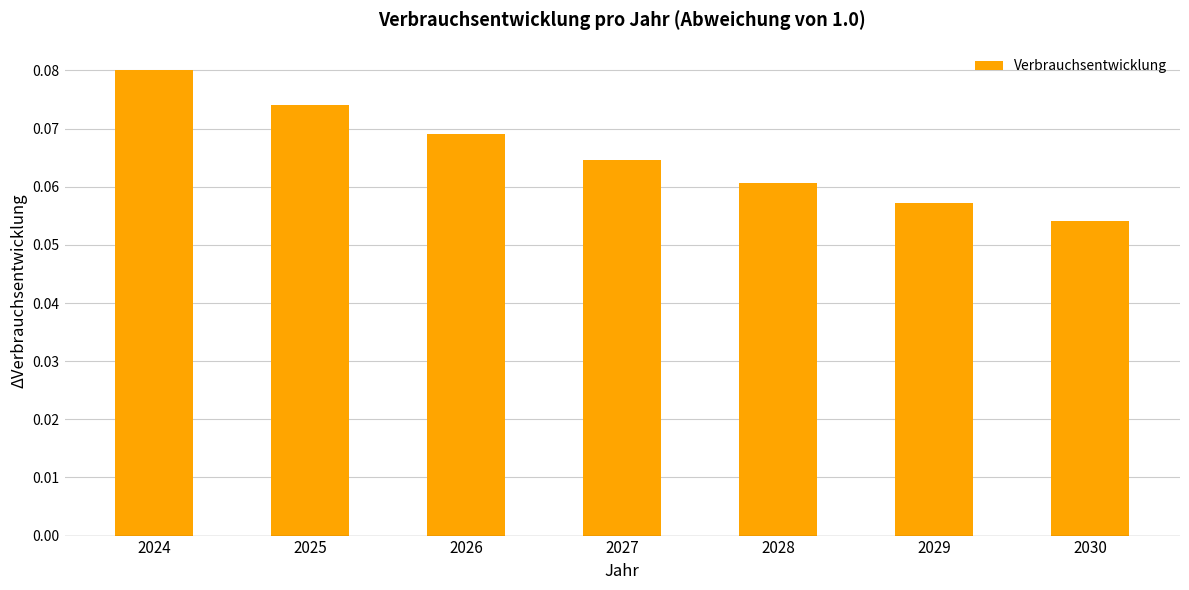

How many distinct data groups are displayed?

1